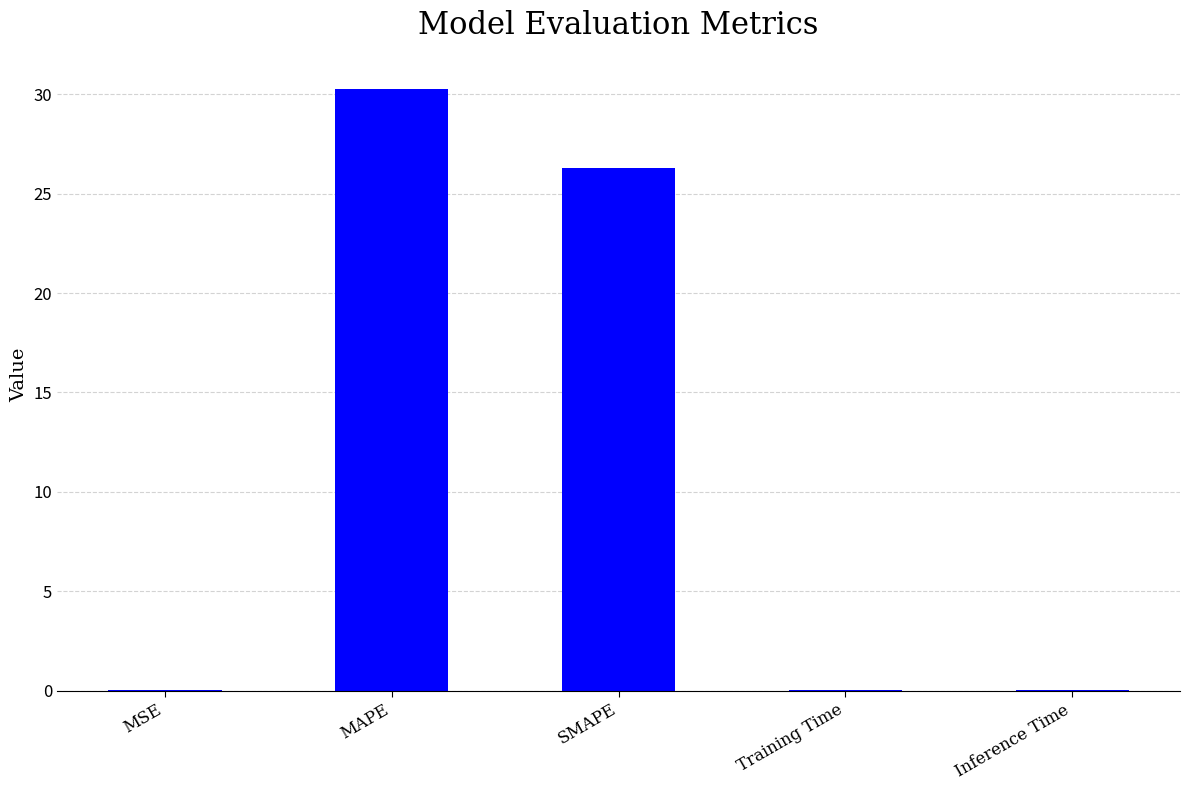

The value at SMAPE is 26.3. True or false?

True